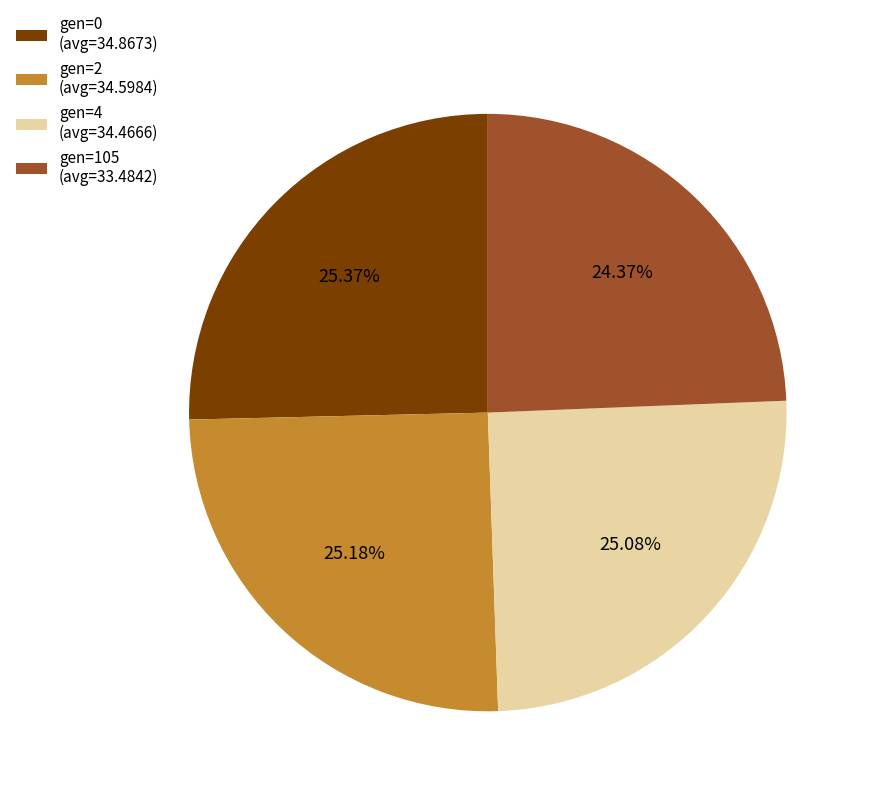

To the nearest percent, what is the combined percentage of gen=105 (avg=33.4842) and gen=2 (avg=34.5984)?

50%